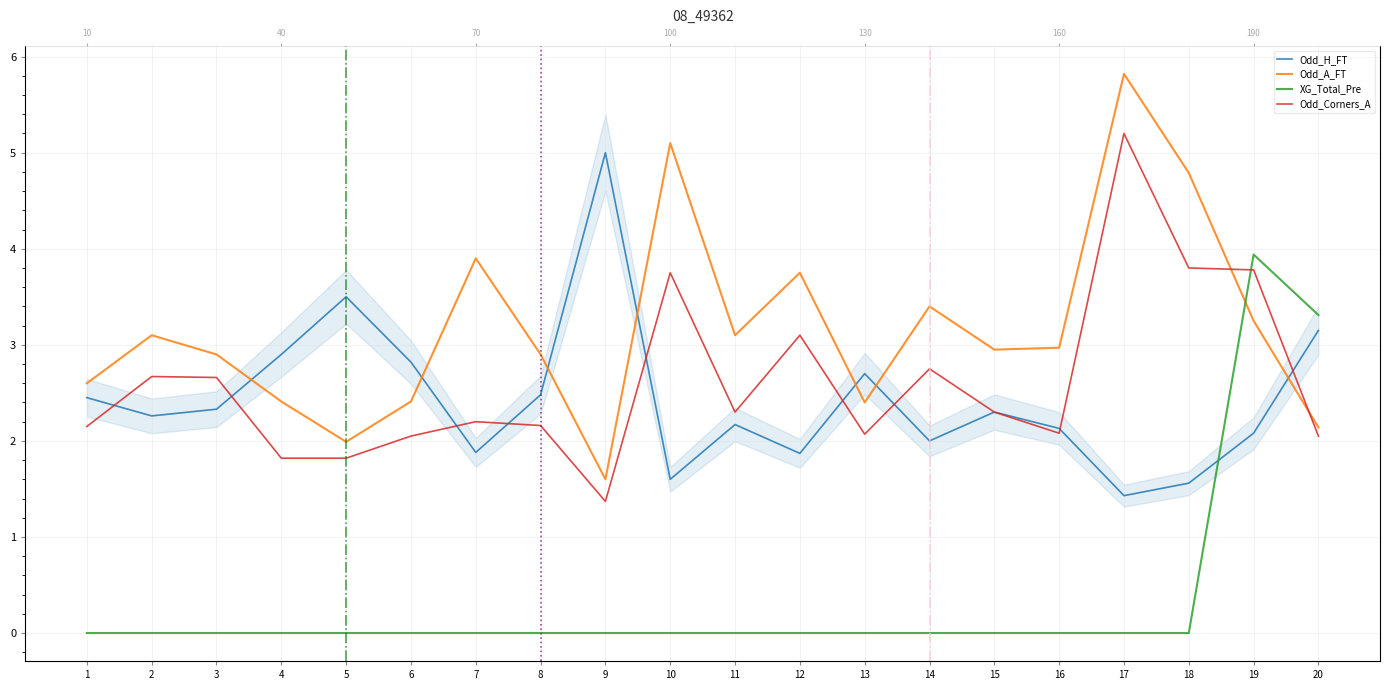

Which series ends up on top after the final intersection of Odd_H_FT and Odd_Corners_A?

Odd_H_FT